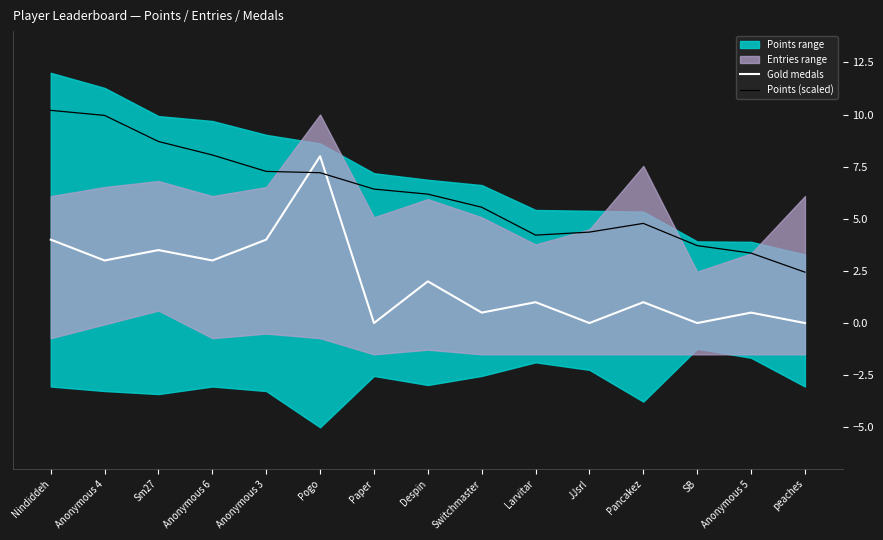

Which series changed the most between Pogo and SB?

Gold medals